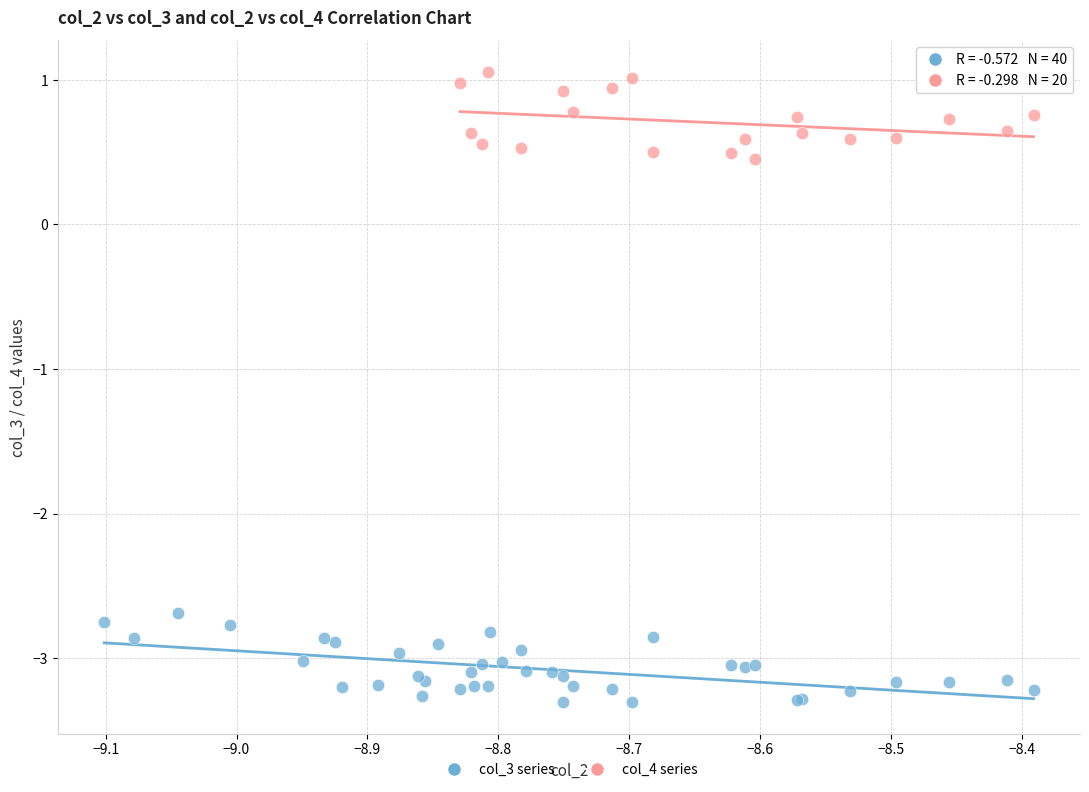

Which series reaches the maximum Y coordinate?

col_4 series